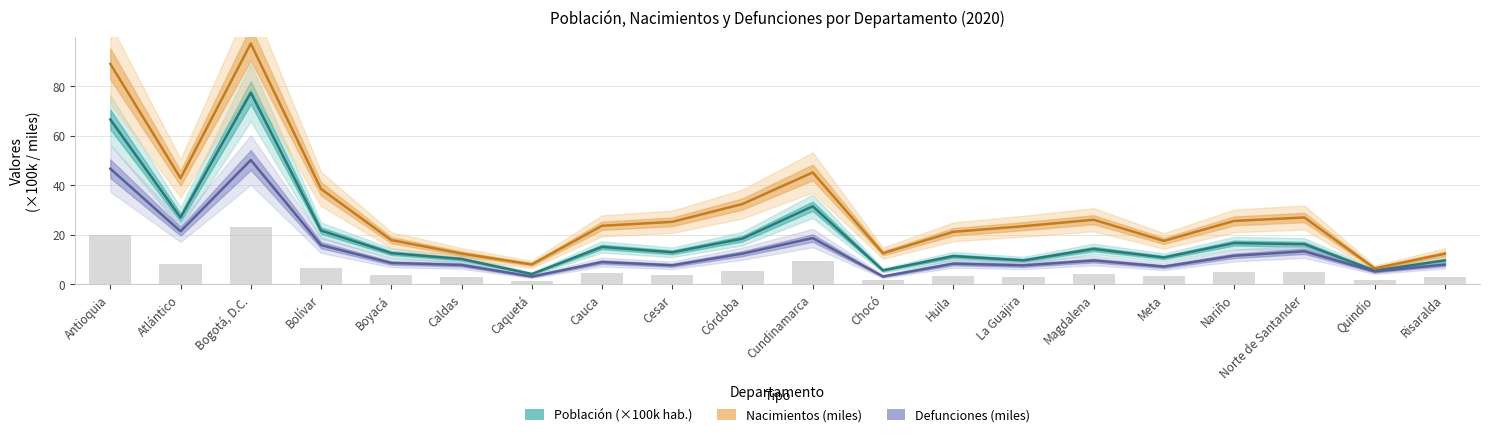

What are all the series names shown in the legend?

Población (×100k hab.), Nacimientos (miles), Defunciones (miles)